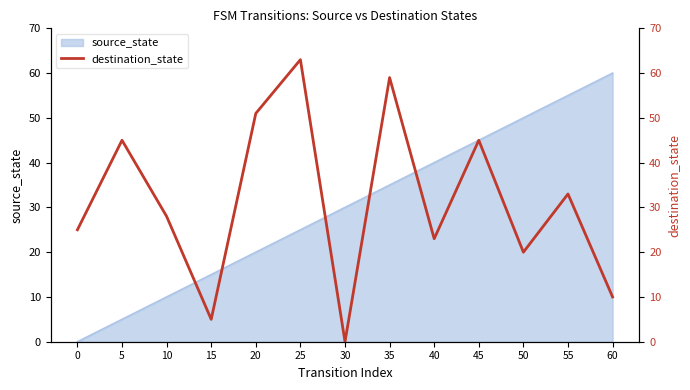

What is the average value?

31